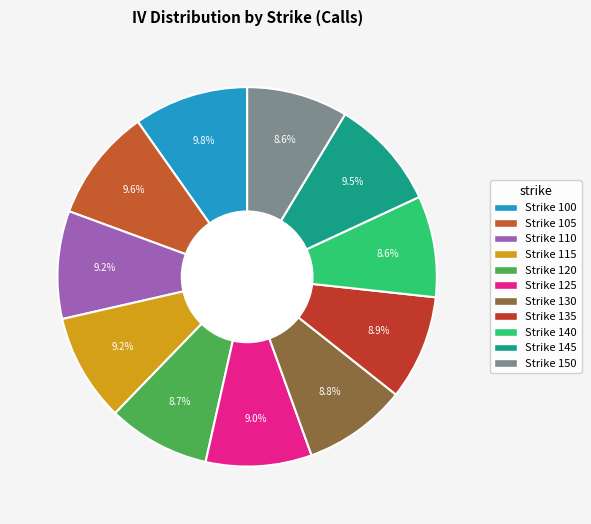

How many segments does this pie chart have?

11